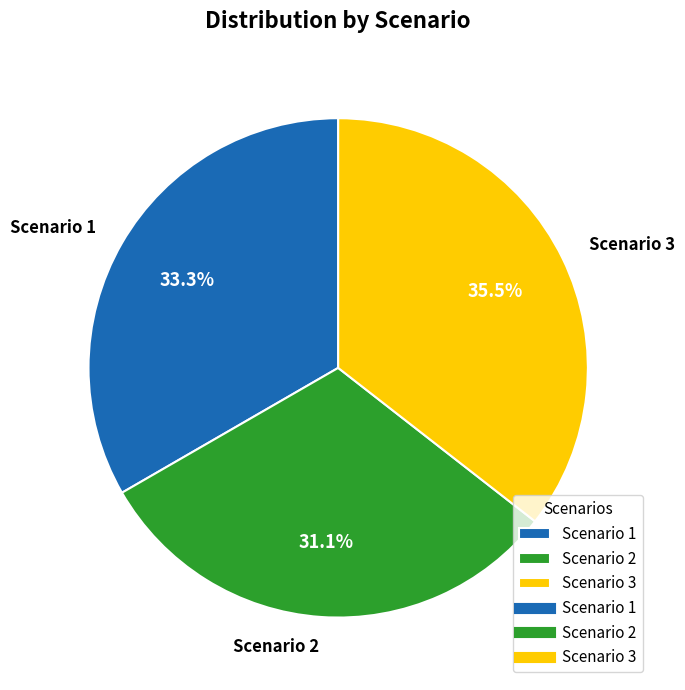

What percentage is NOT represented by Scenario 2?

68.9%